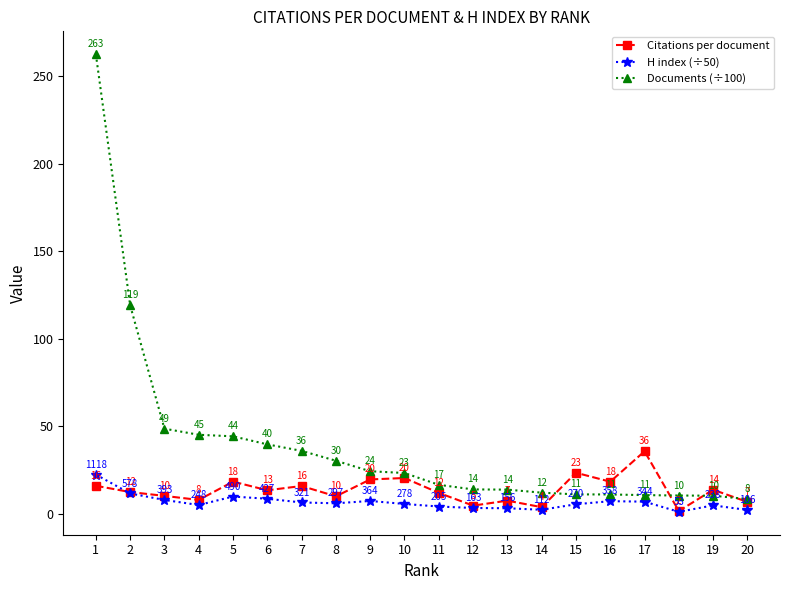

True or false: Documents (÷100) and Citations per document intersect in this chart.

True